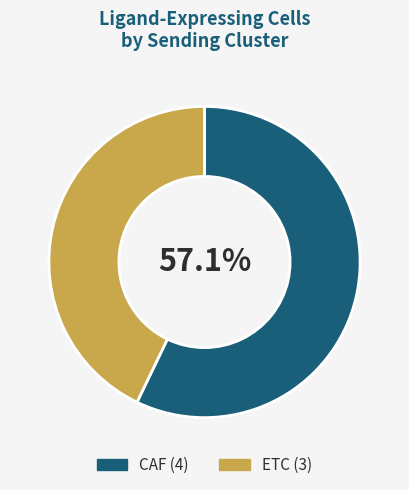

Combined, do CAF and ETC account for over 50%?

Yes